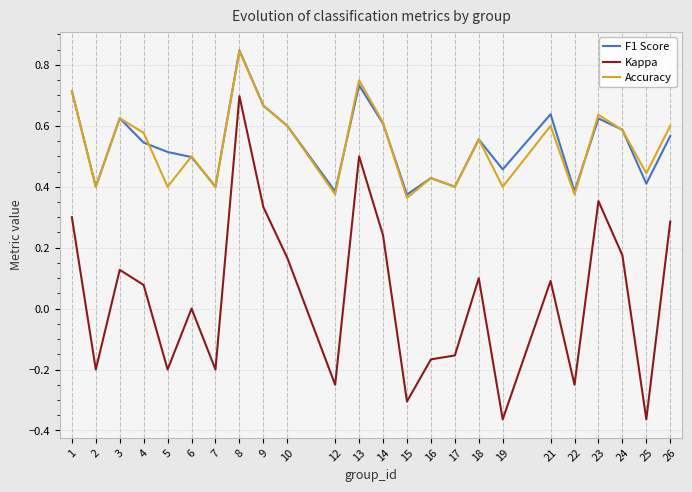

True or false: F1 Score and Kappa intersect in this chart.

False